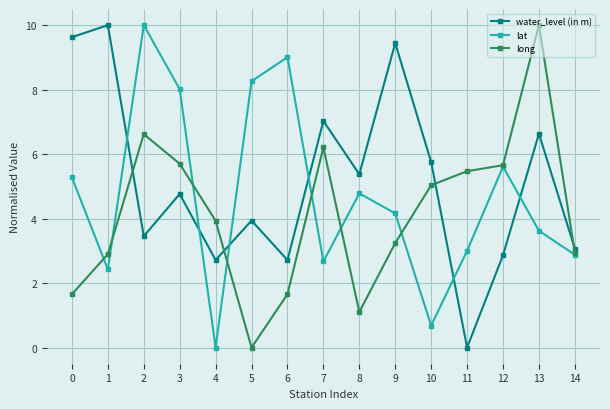

What is the difference between the water_level (in m) values at 11 and 8?

5.4